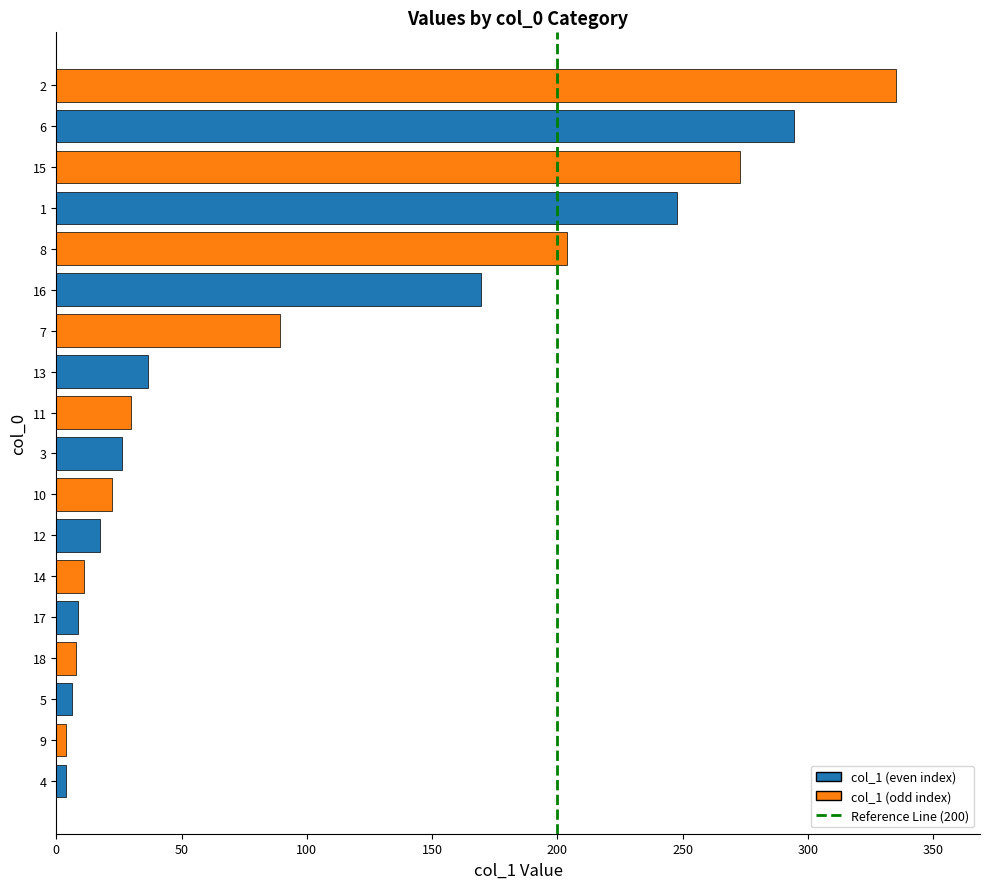

The chart shows a value of 261.0 at 16. True or false?

False